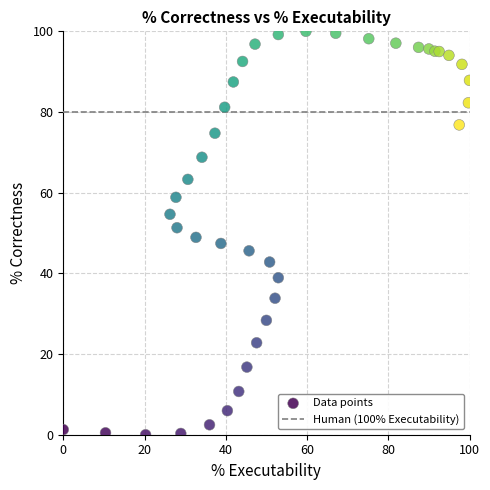

What is the range of Y values (max minus min)?

100.0